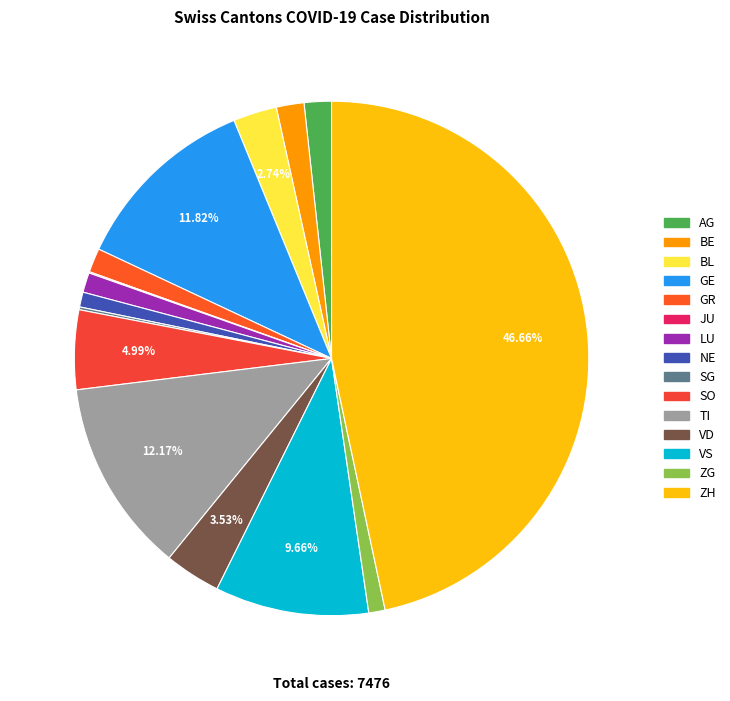

The JU slice represents 1% of the pie. True or false?

False